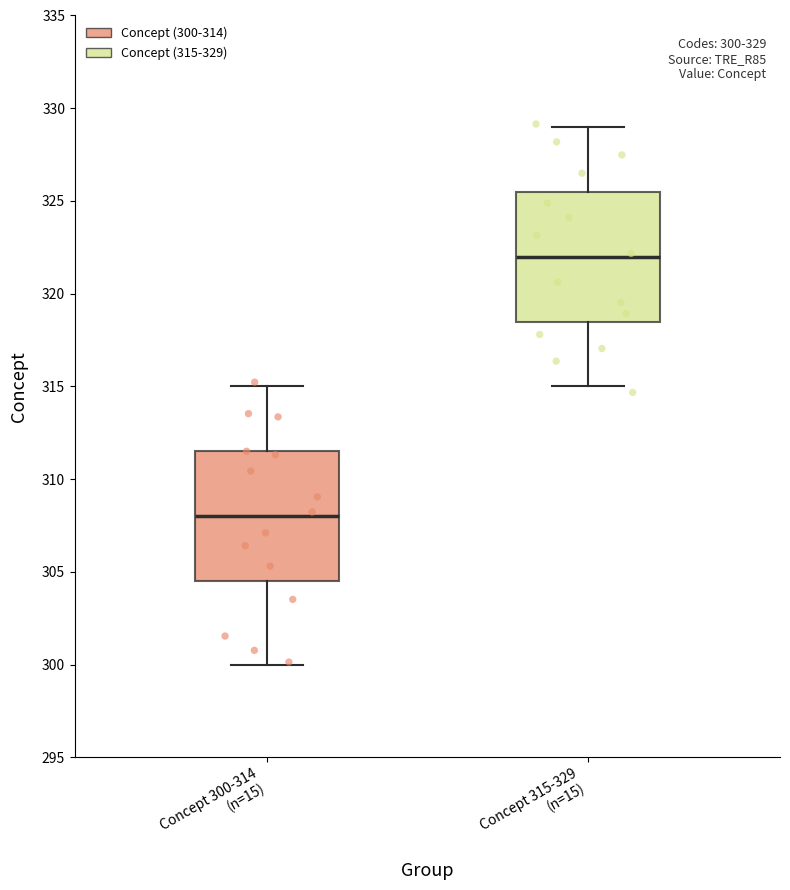

Which box's median line is the highest?

Concept 315-329 (n=15)